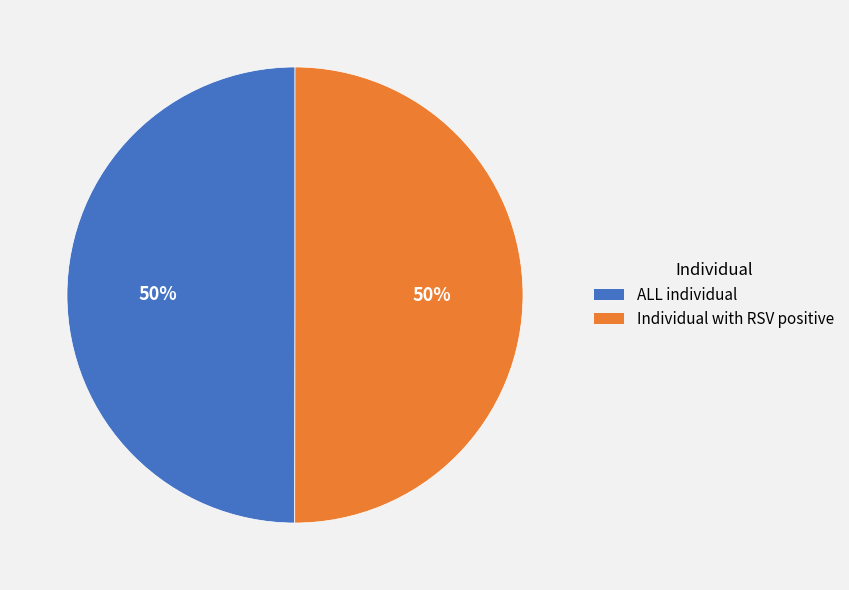

What percentage is the ALL individual slice, to the nearest percent?

50%